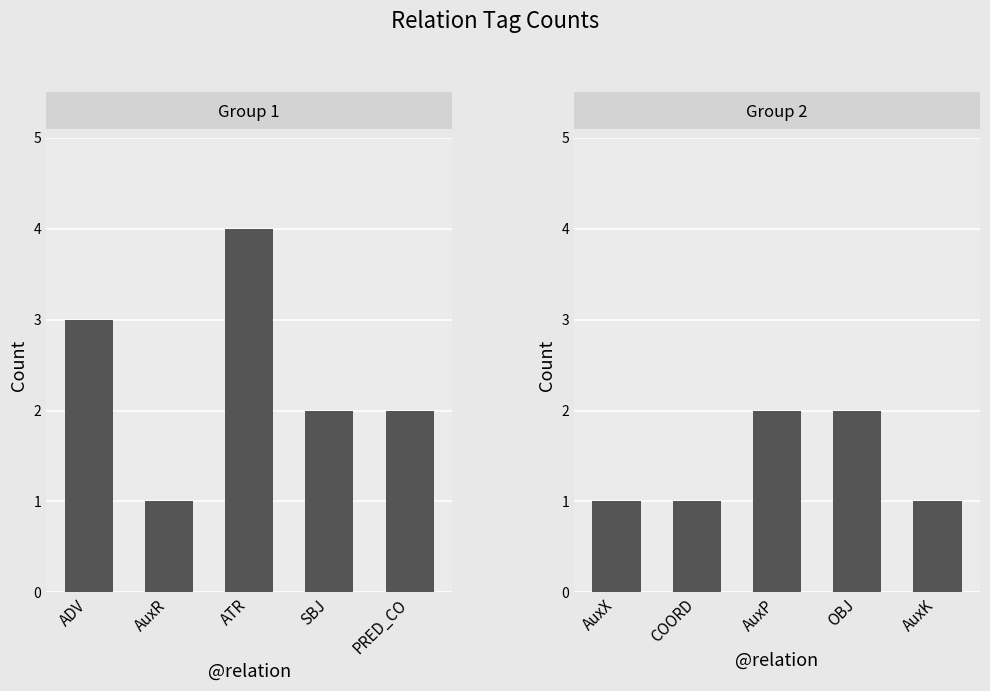

How many bars are there in total?

10